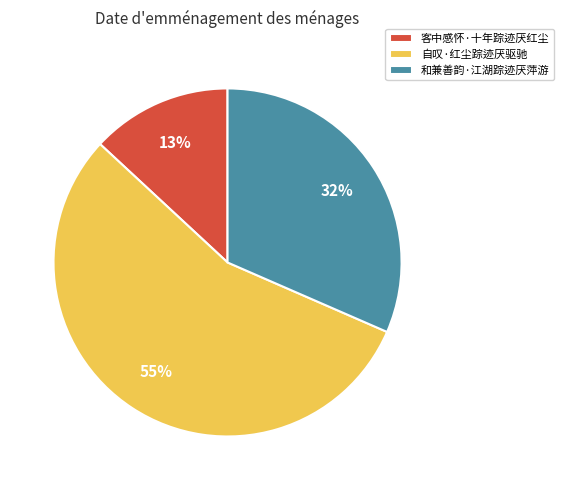

To the nearest percent, what is the difference between the largest and smallest slice percentages?

42%